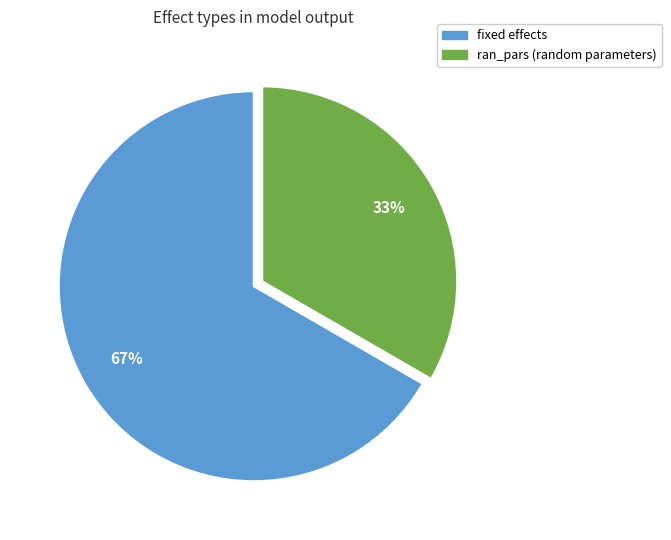

What percentage is the fixed slice, to the nearest percent?

67%